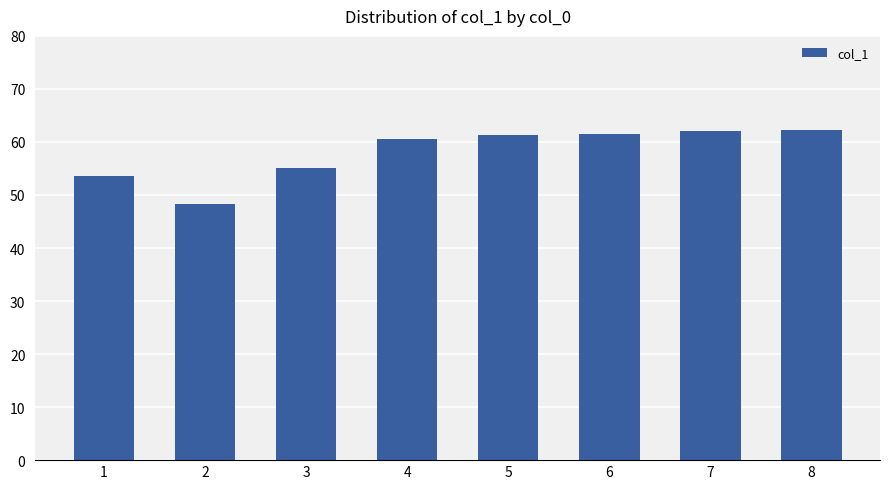

What is the greatest value displayed?

62.3